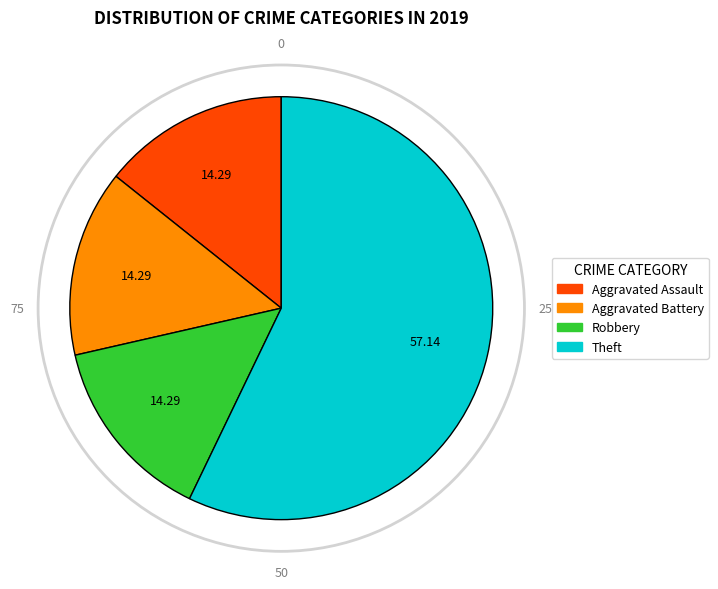

Combined, do Aggravated Battery and Aggravated Assault account for over 50%?

No